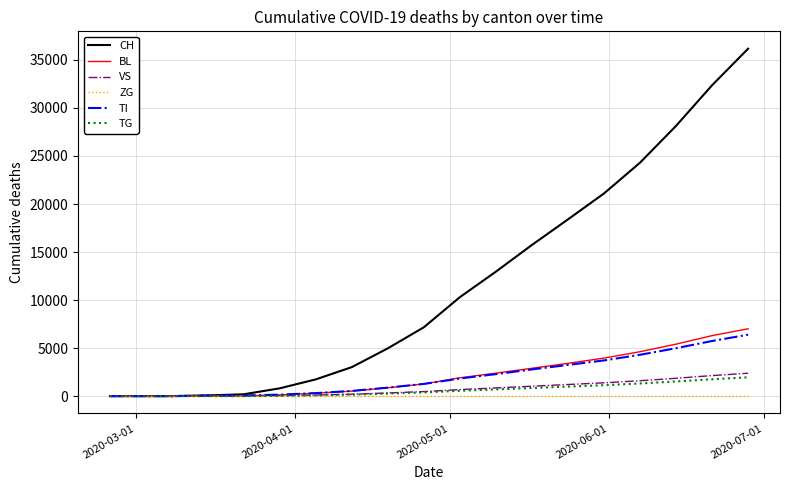

What is the average value of the TI series?

2031